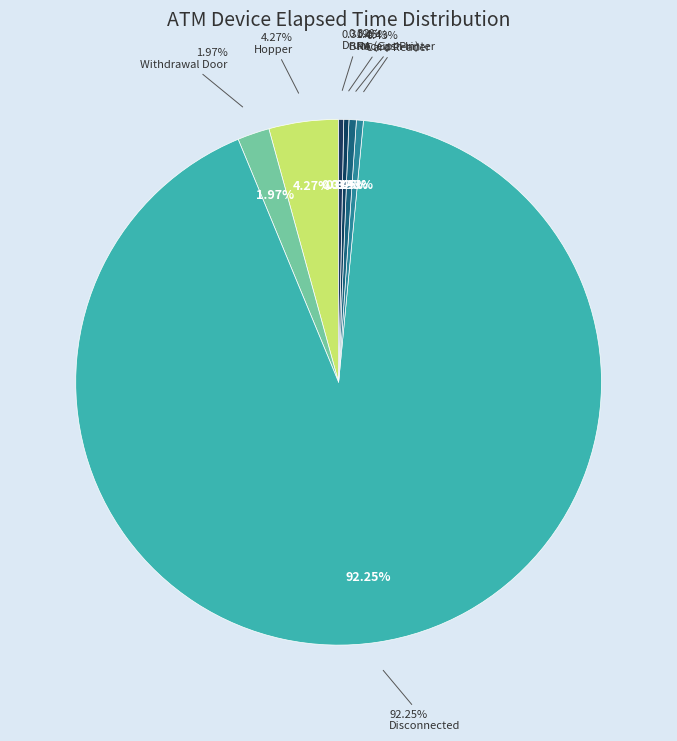

True or false: Hopper #3,#4 accounts for 0% of the total.

True